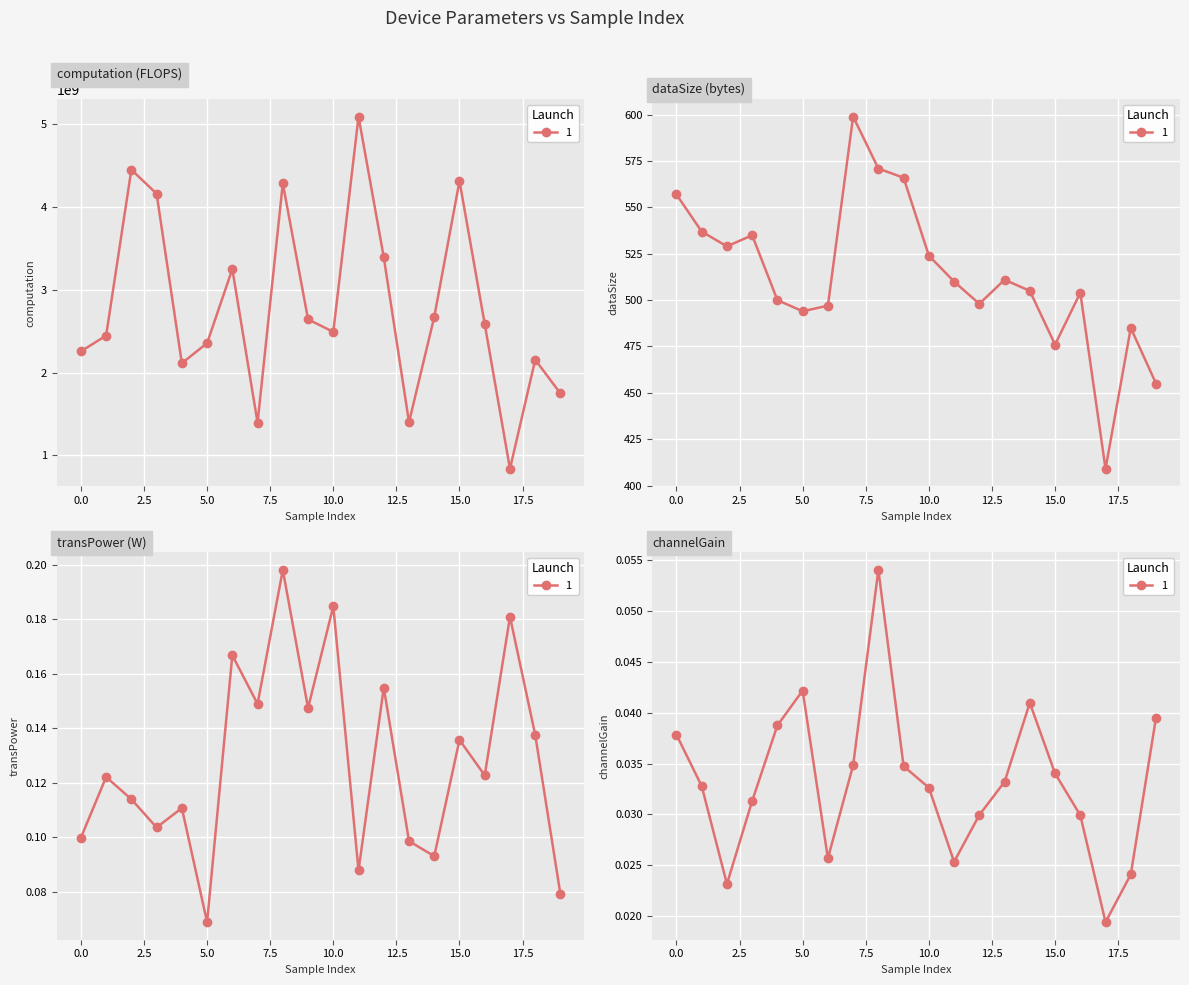

At which label is dataSize closest to 504?

16